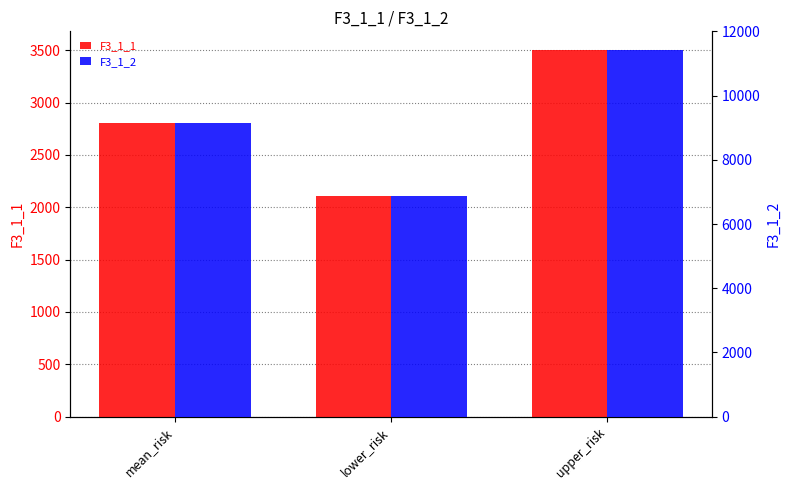

Which series has the largest range (max minus min)?

F3_1_2